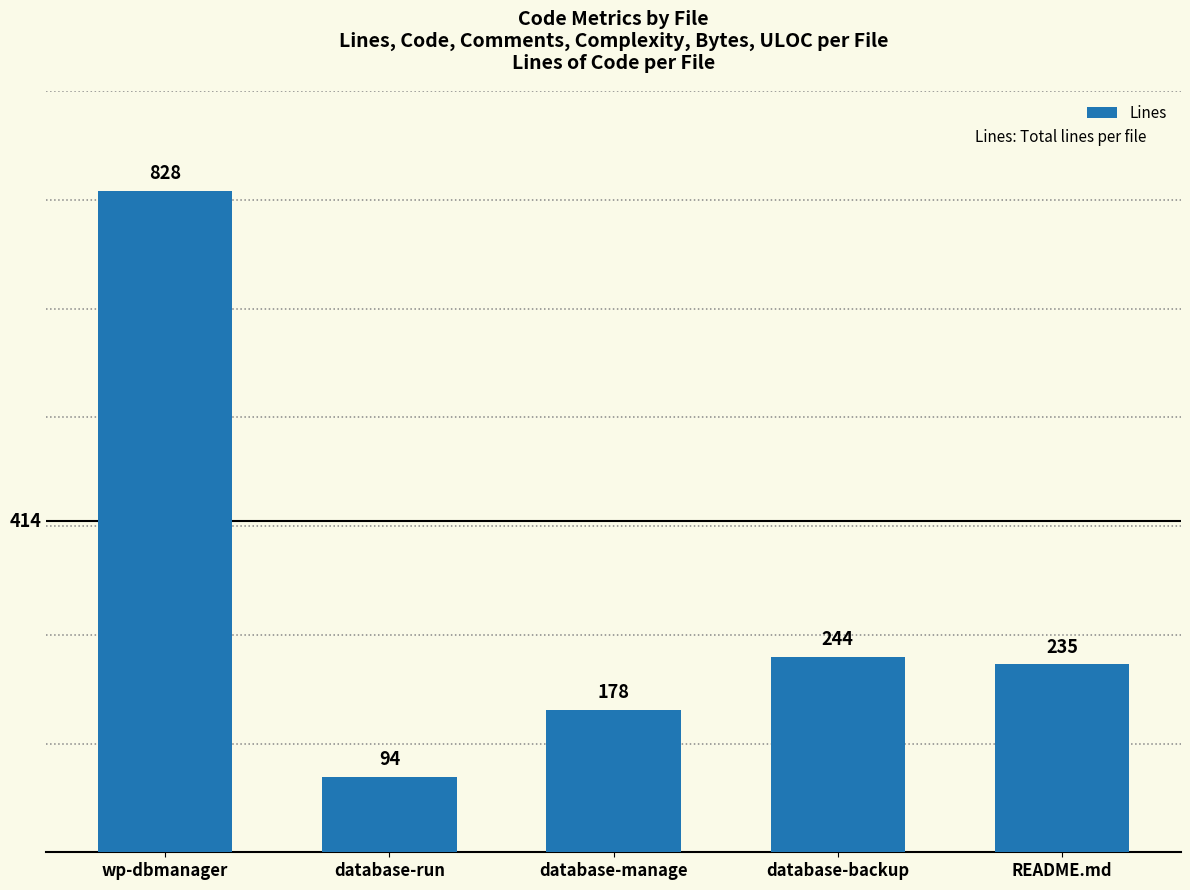

Is it true that the value at README.md is 71?

False